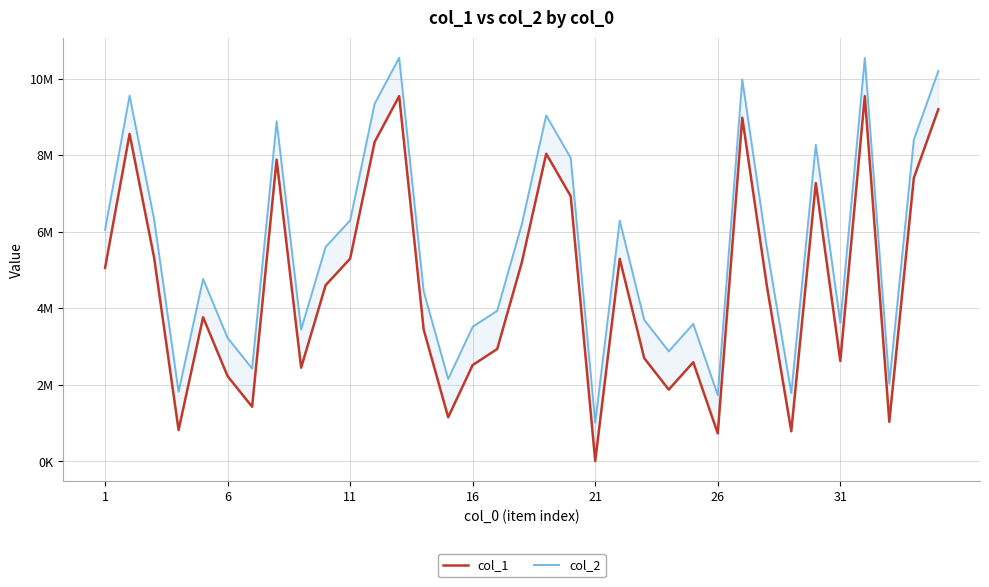

What is the maximum value shown in the chart?

10544085